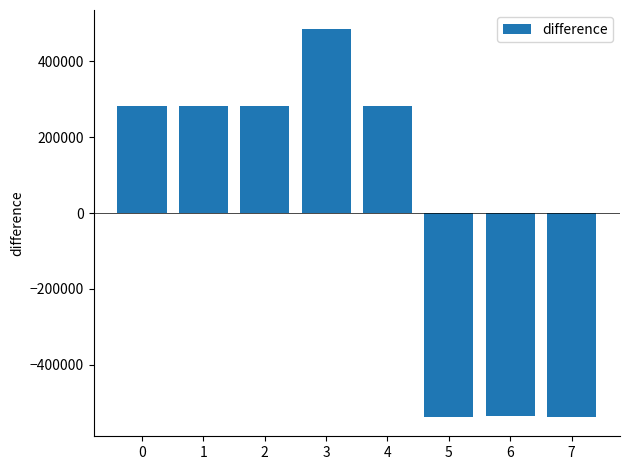

What is the greatest value displayed?

484385.5